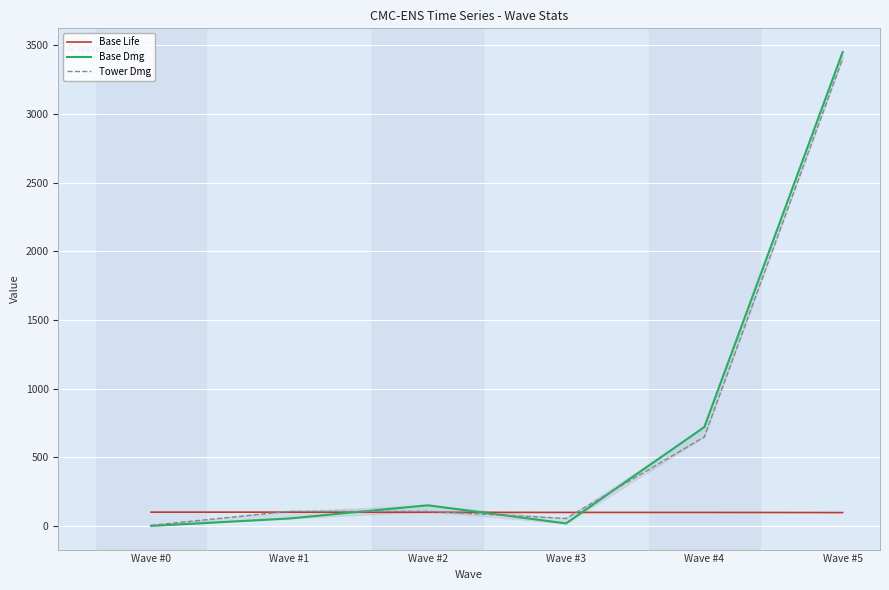

Which label corresponds to the largest value in the chart?

Wave #5